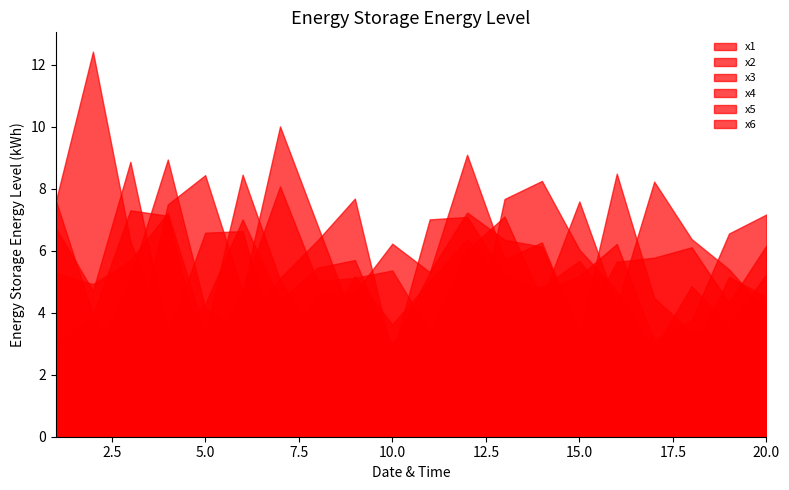

At which label is x2 closest to 7?

6